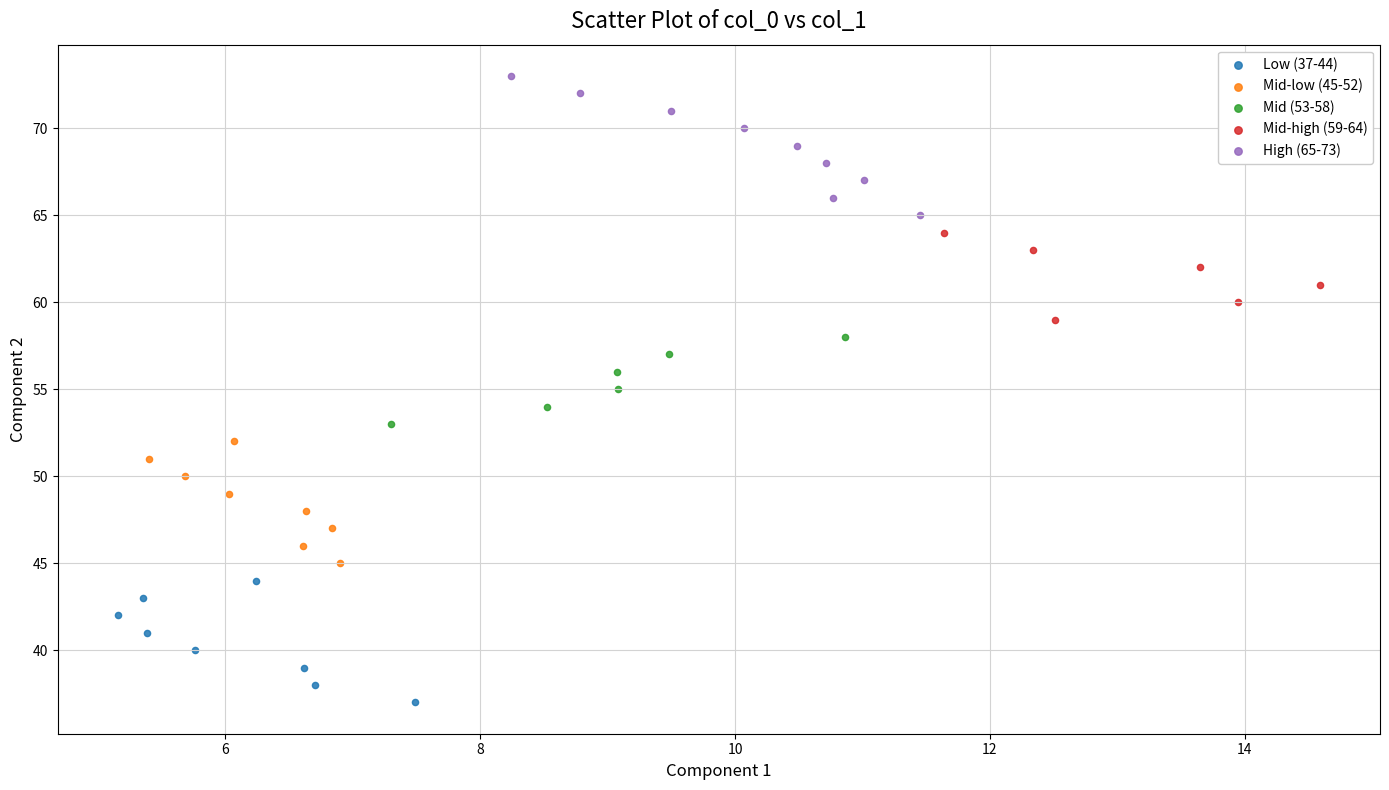

Which series contains the lowest Y value?

Low (37-44)